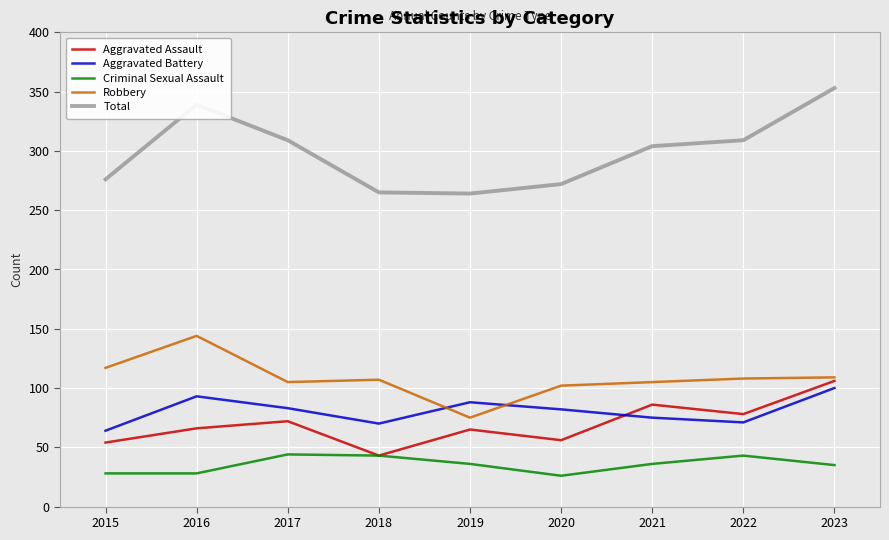

Which category has the highest value in the Total series?

2023